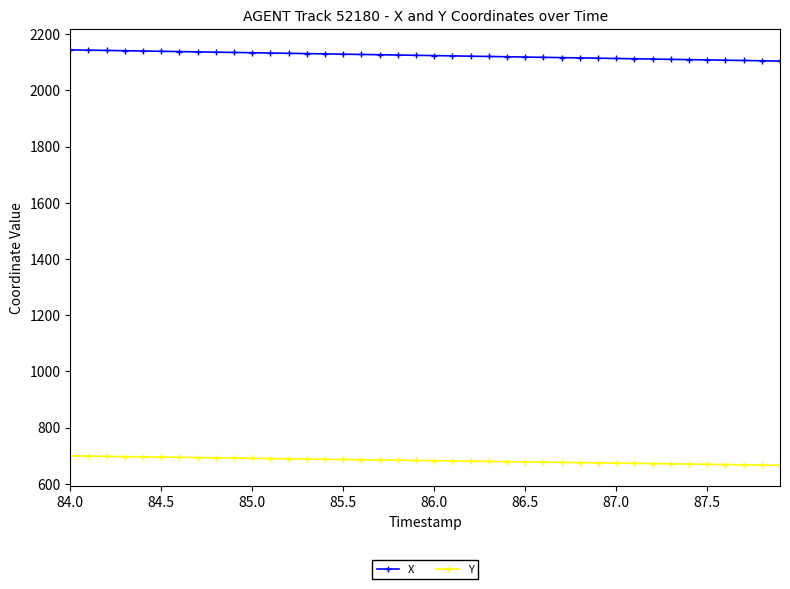

What is the lowest value of the Y series?

666.1